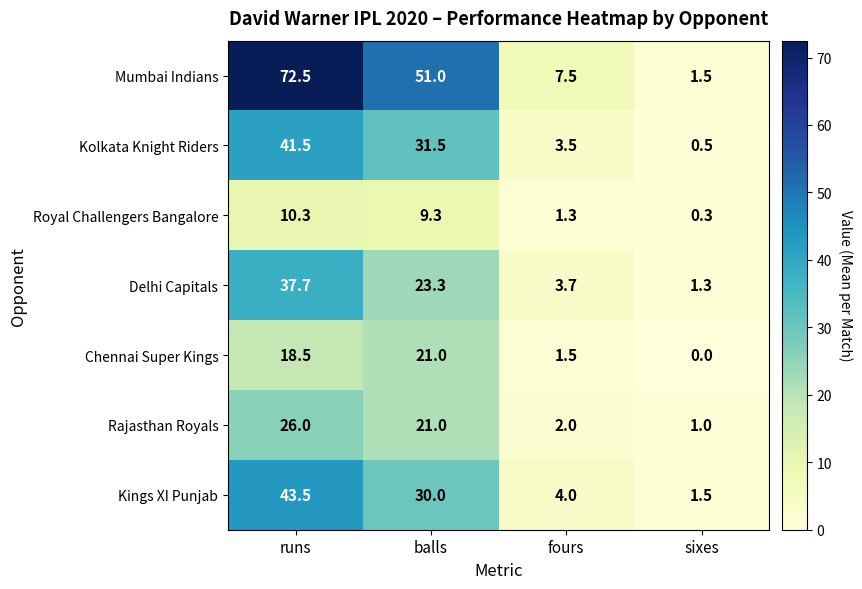

Count the number of categories in the chart.

4